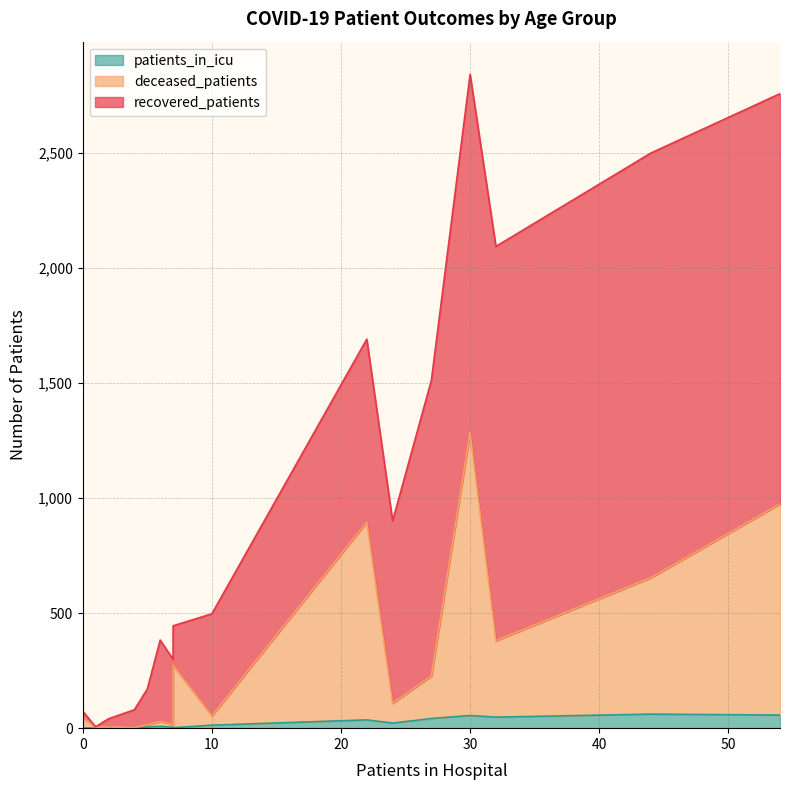

List the series in order of their overall mean, lowest first.

patients_in_icu, deceased_patients, recovered_patients